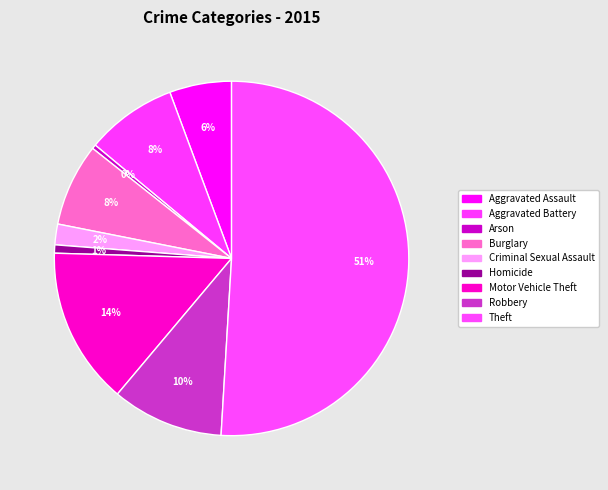

Which category accounts for the majority?

Theft